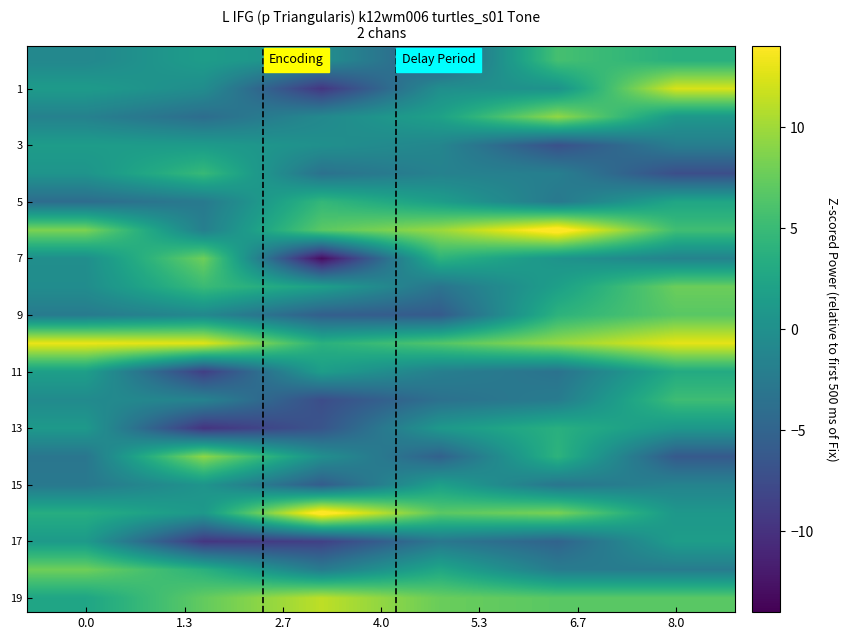

At how many categories does at least one series exceed 0?

6